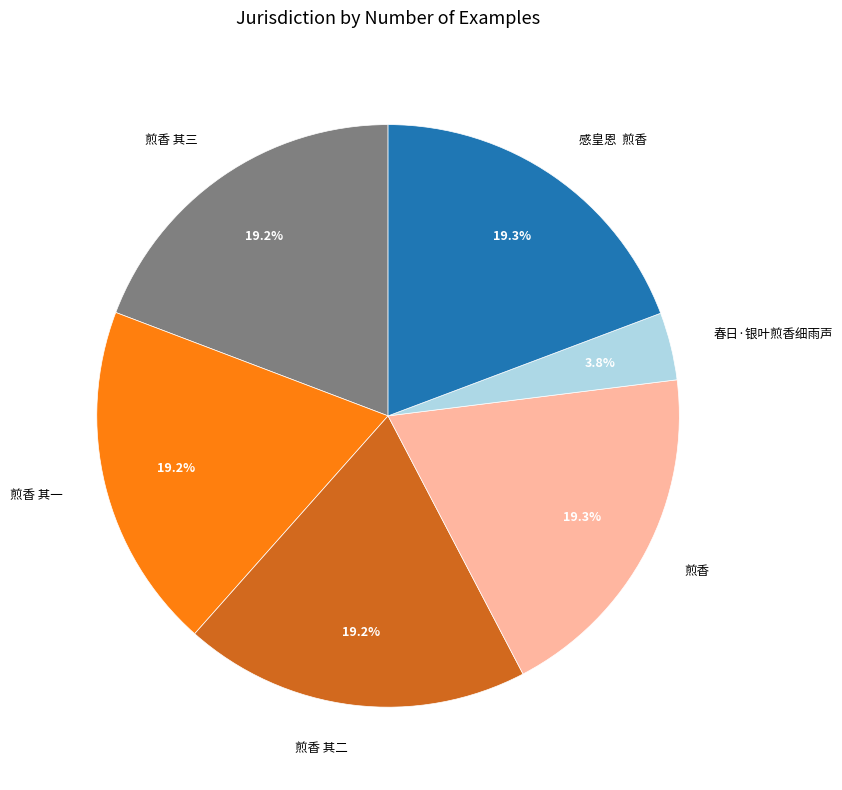

Does any single category account for the majority?

No